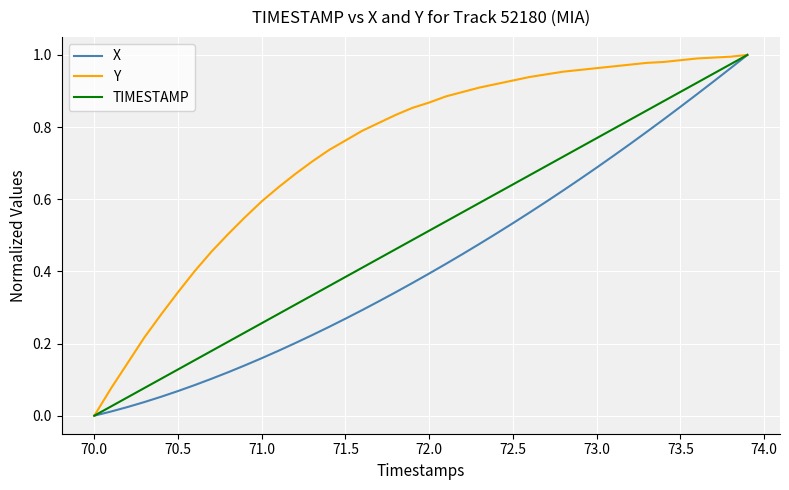

Which series has the largest total across all categories?

Y